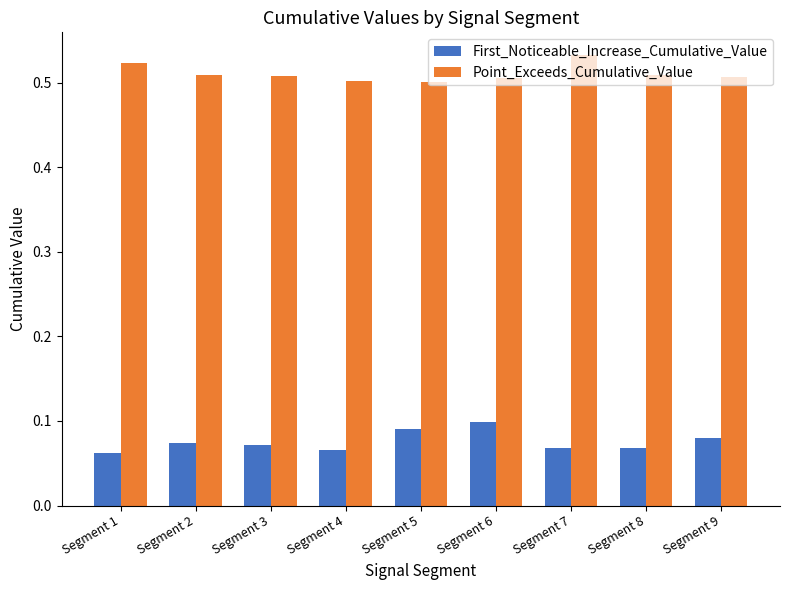

What are all the series names shown in the legend?

First_Noticeable_Increase_Cumulative_Value, Point_Exceeds_Cumulative_Value